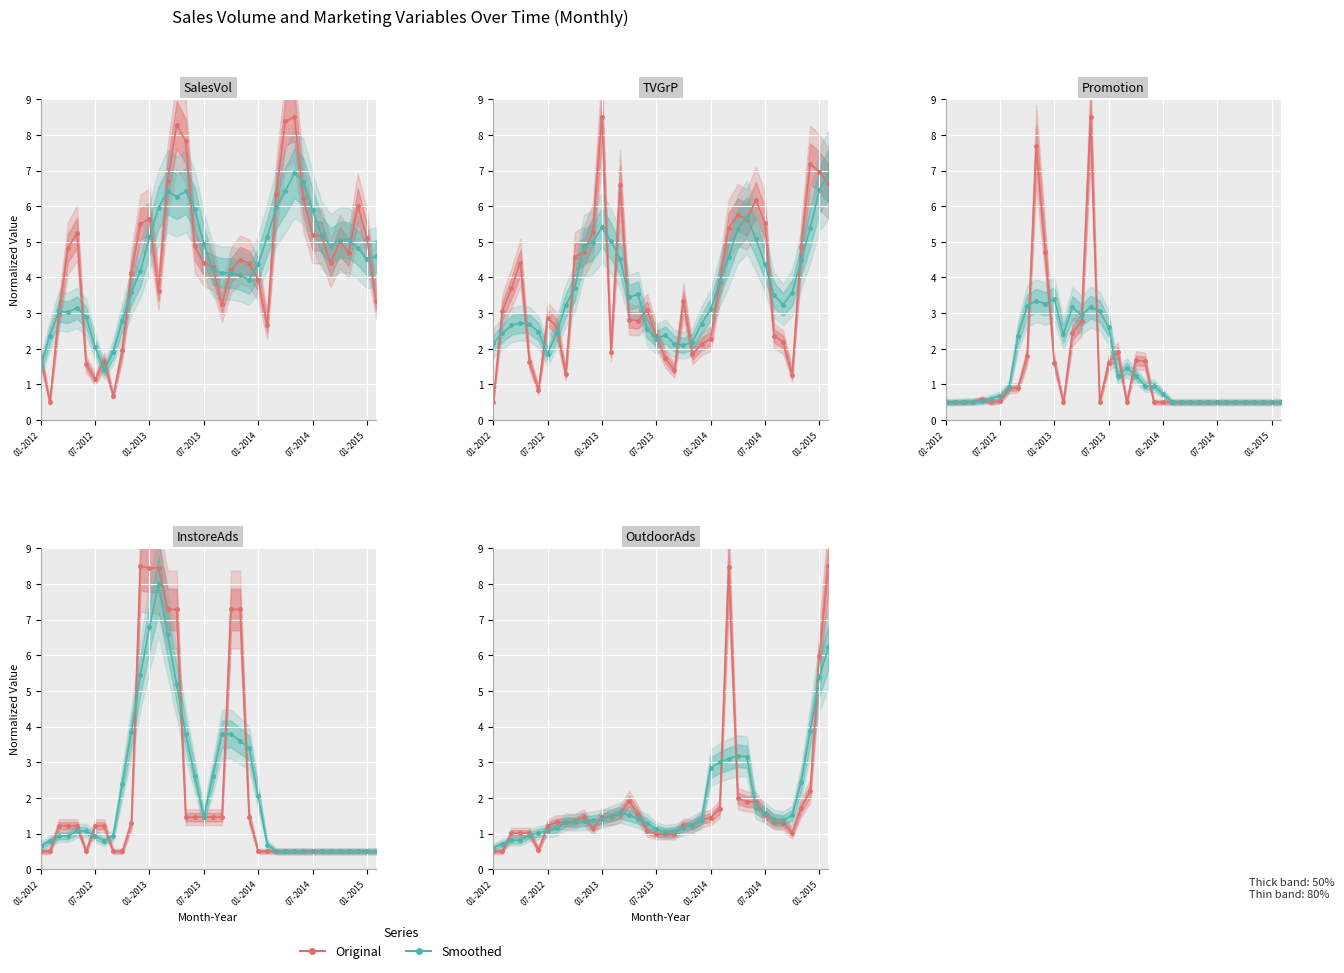

At which category does the chart reach its peak across all series?

37